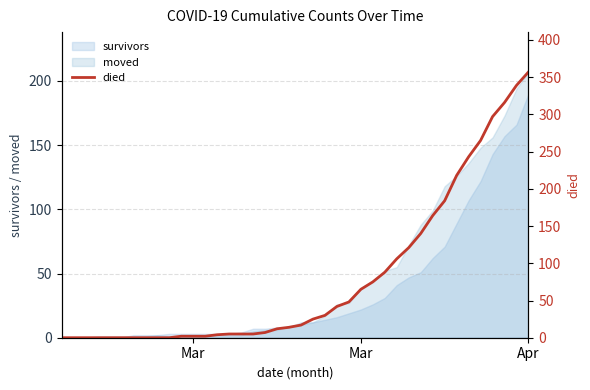

At which category does the chart reach its minimum across all series?

Mar